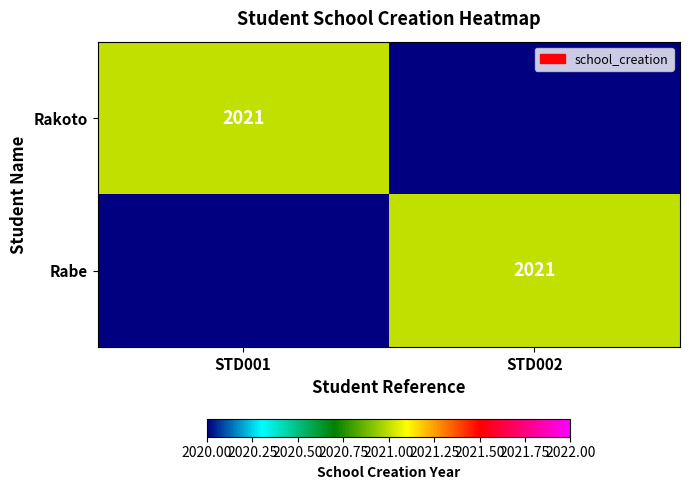

The Rakoto series shows 1404 at STD001. True or false?

False